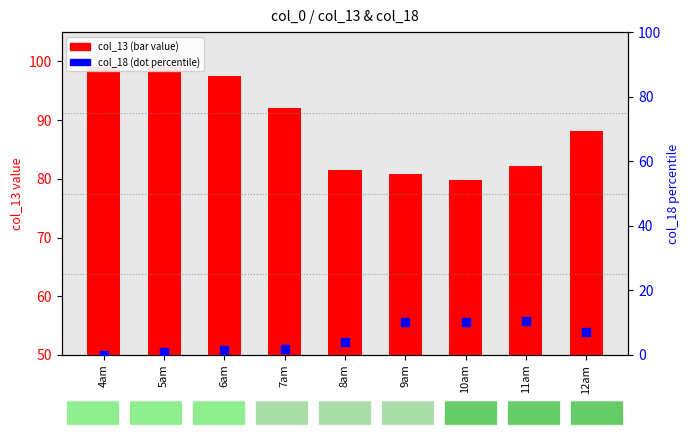

What are all the series names shown in the legend?

col_13 (bar), col_18 (dot)